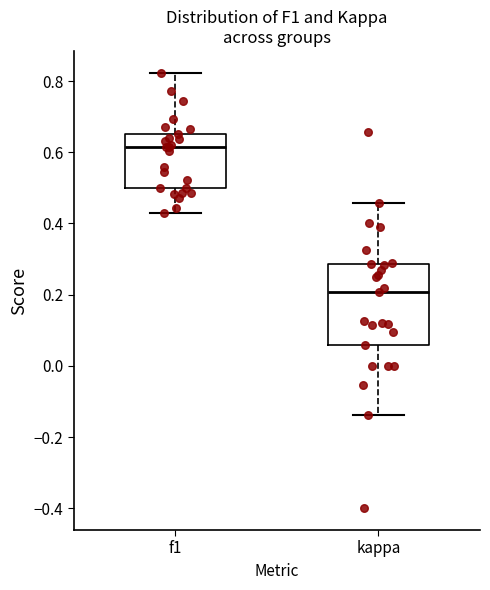

Reading left to right, transcribe this box plot: for each box, give where its median line is, the range the box spans, and where its two whiskers end, as read against the y-axis. The values are not printed on the chart, so give them approximately, as read against the axis.

f1: median 0.62, box 0.50 to 0.66, whiskers 0.42 to 0.82
kappa: median 0.20, box 0.06 to 0.28, whiskers -0.14 to 0.46